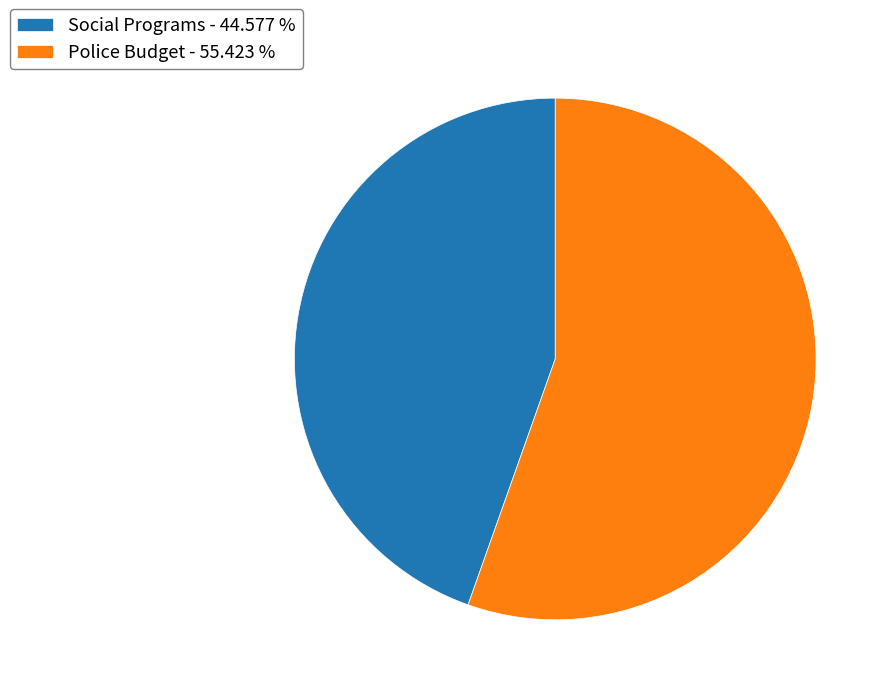

Combined, do Police Budget and Social Programs account for over 50%?

Yes